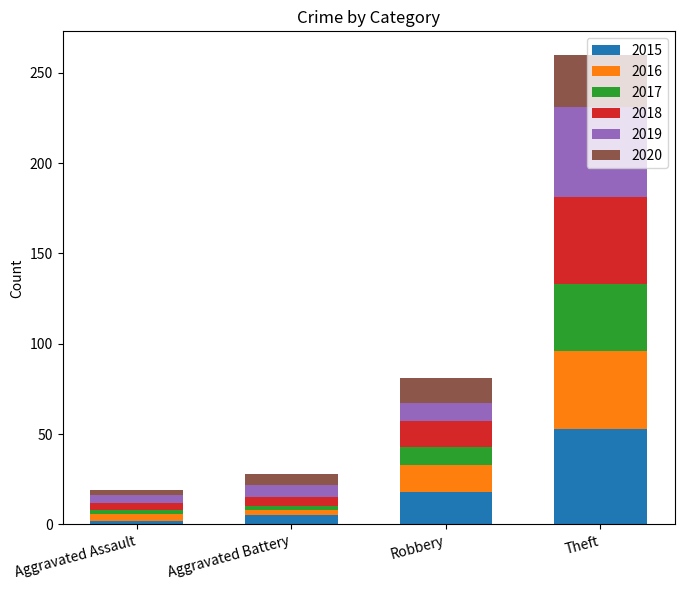

How many series are shown in this chart?

6